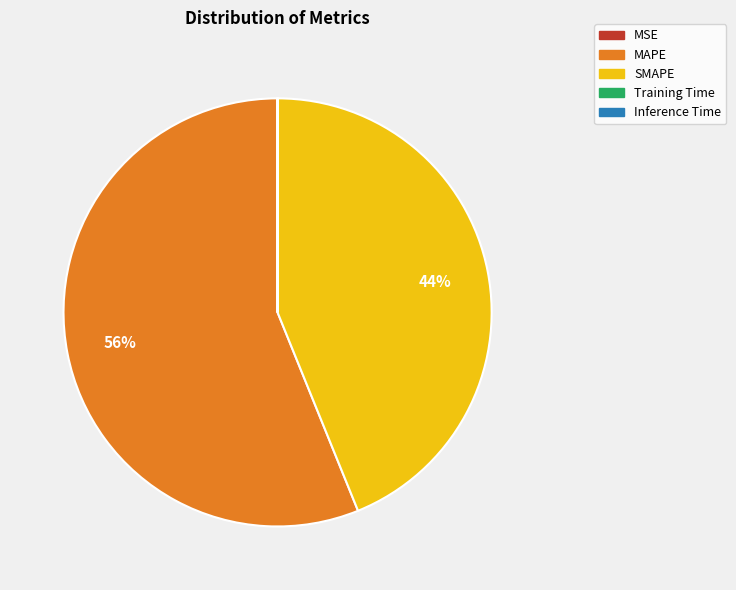

Which slice is the largest?

MAPE